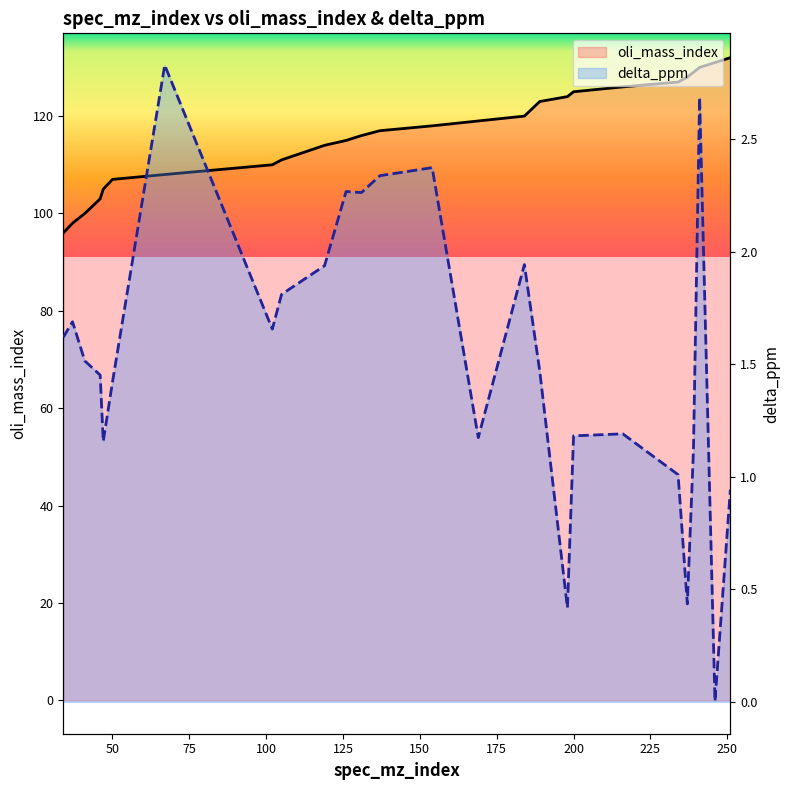

At which label is oli_mass_index closest to 114?

119